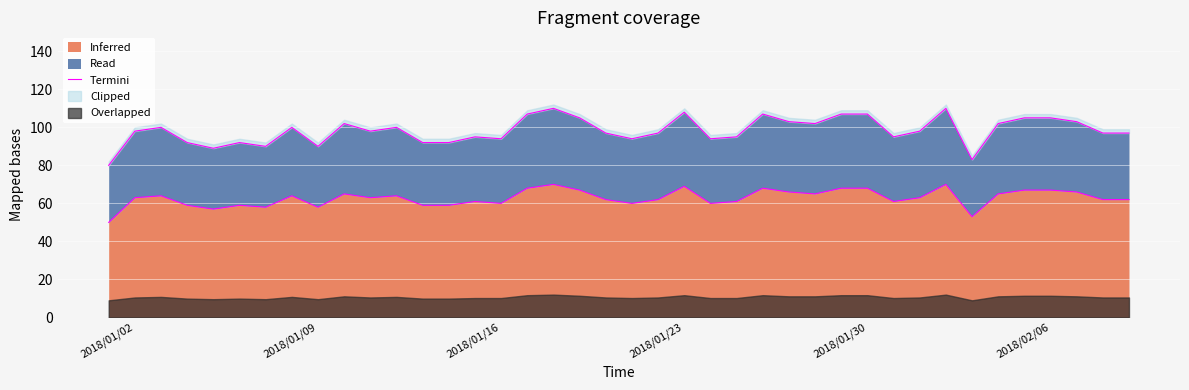

What is the difference between the second highest and minimum values?

20